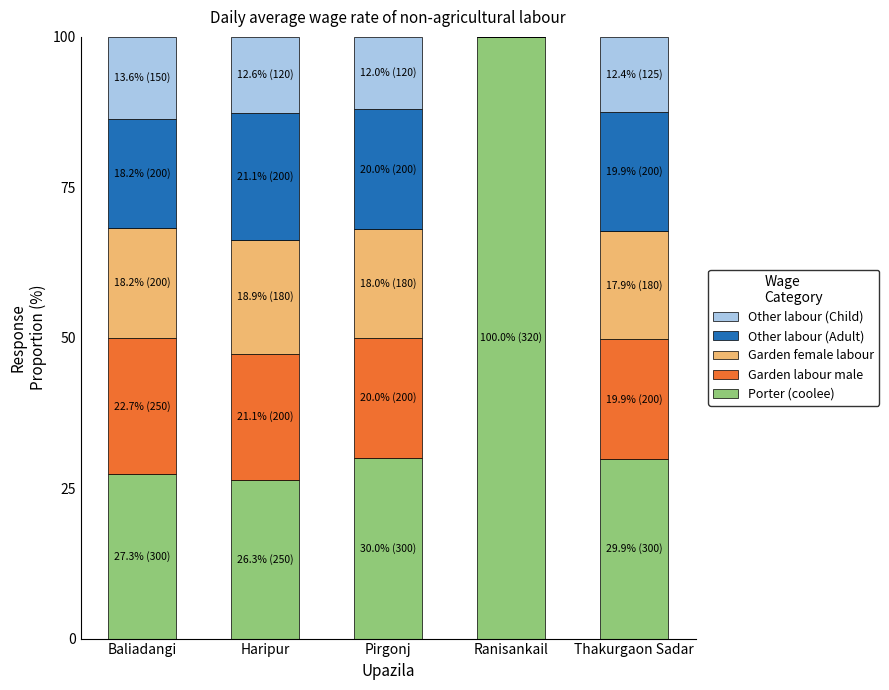

The value of Porter (coolee) at Baliadangi is 27.3. True or false?

True